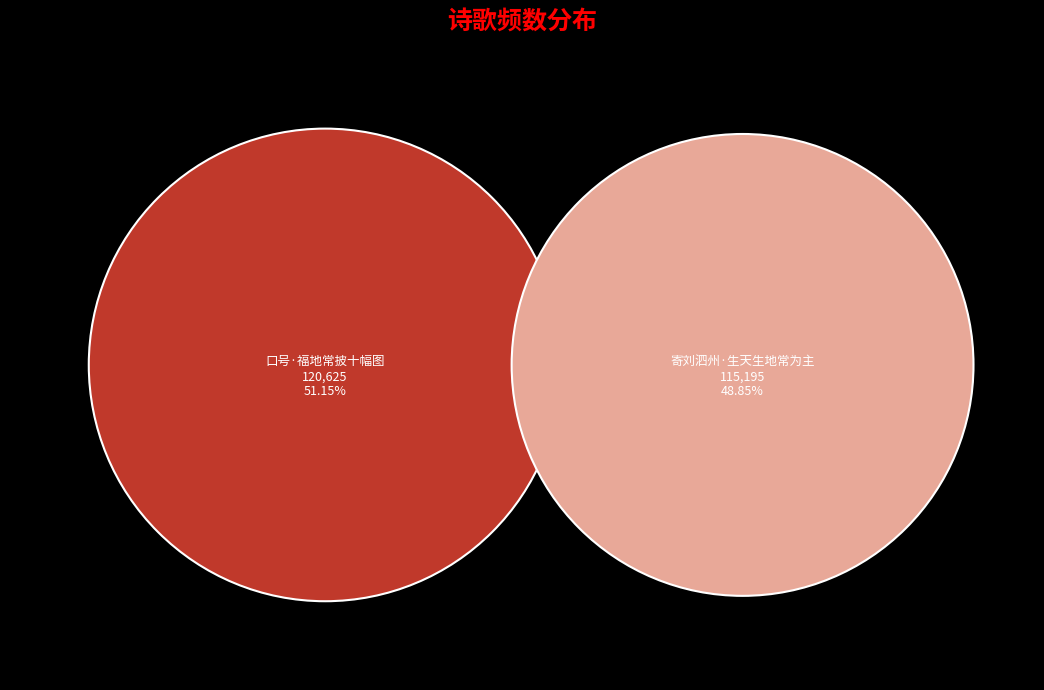

Which category accounts for the majority?

口号·福地常披十幅图